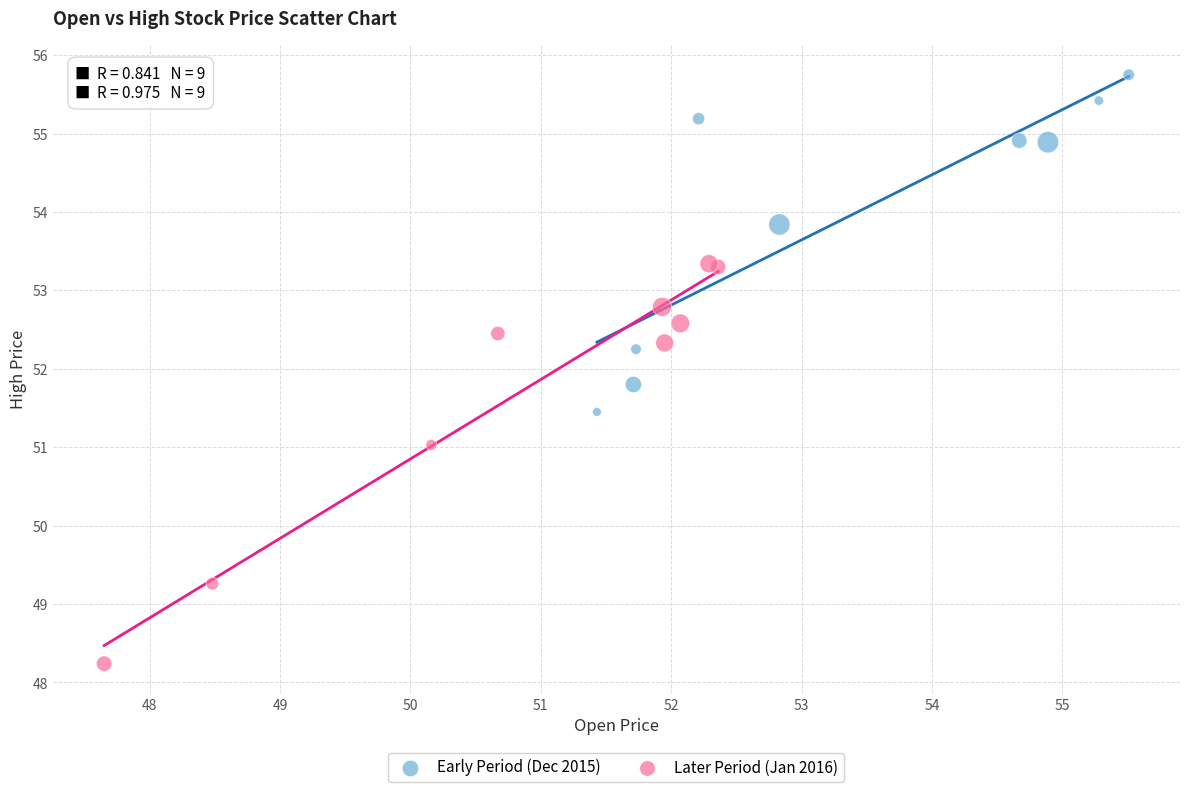

Which series reaches the maximum Y coordinate?

Early Period (Dec 2015)